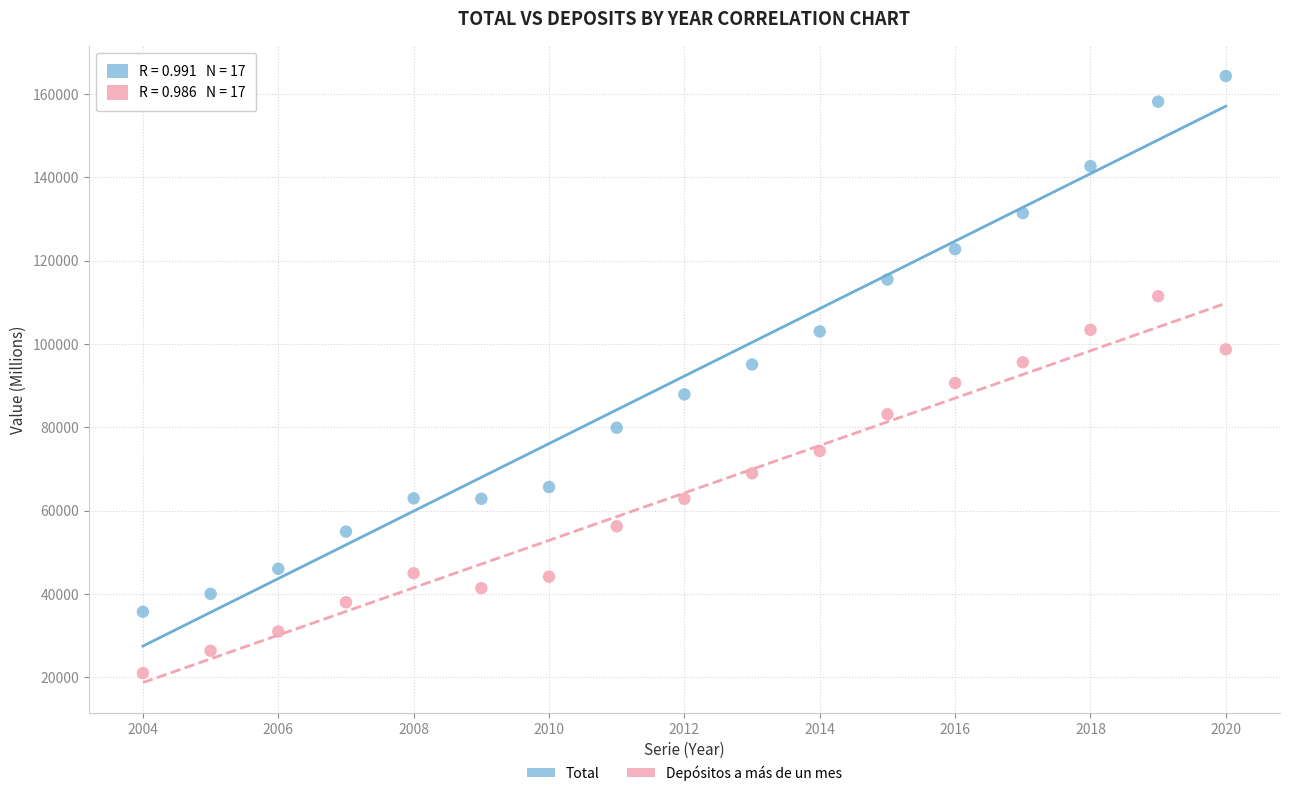

Across all data points, what is the range of Y values (max minus min)?

143318